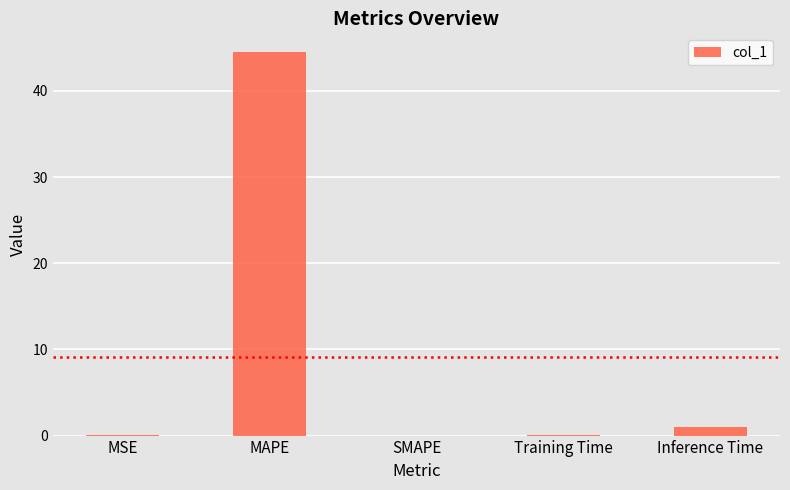

What is the change in value from SMAPE to Inference Time?

+1.0